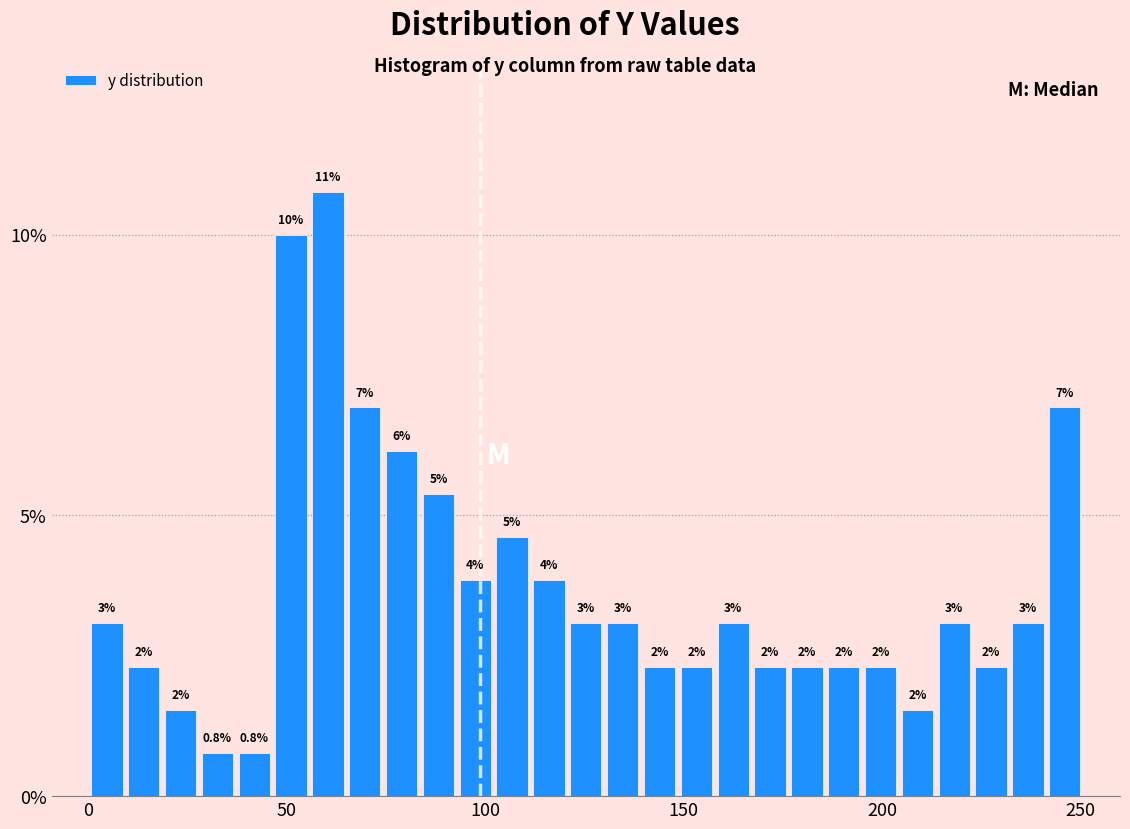

Read against the x-axis, roughly where is the centre of the tallest bar?

60